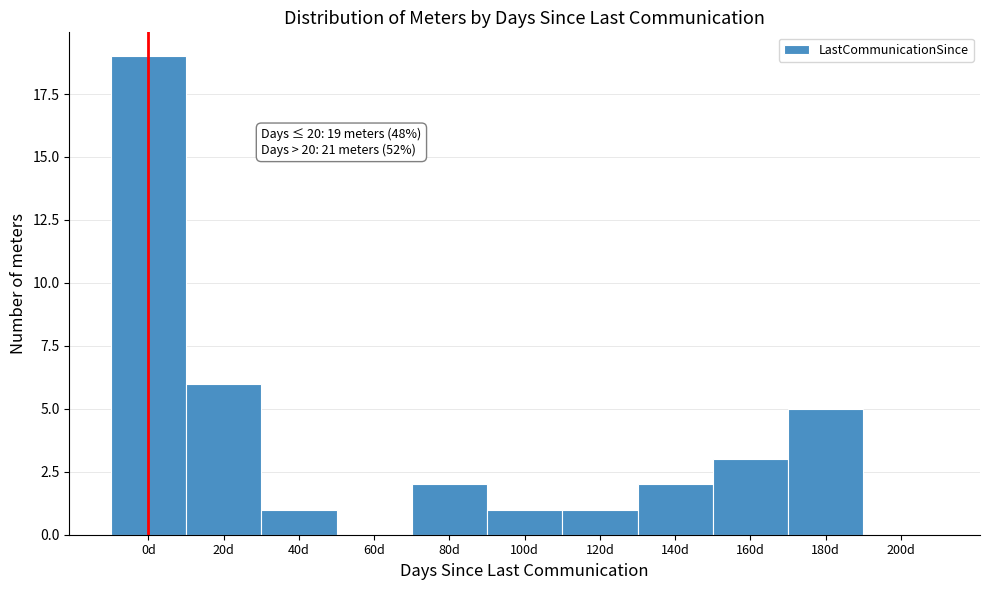

Reading left to right, what are all the values shown in this chart?

0d=19	20d=6	40d=1	60d=0	80d=2	100d=1	120d=1	140d=2	160d=3	180d=5	200d=0